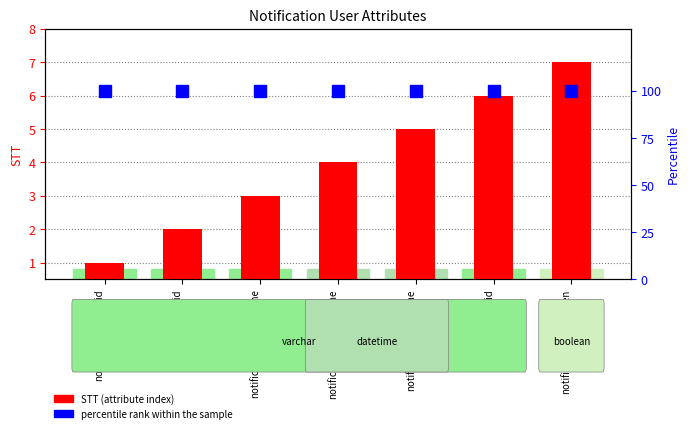

How many STT (count) values are between 2 and 6?

5